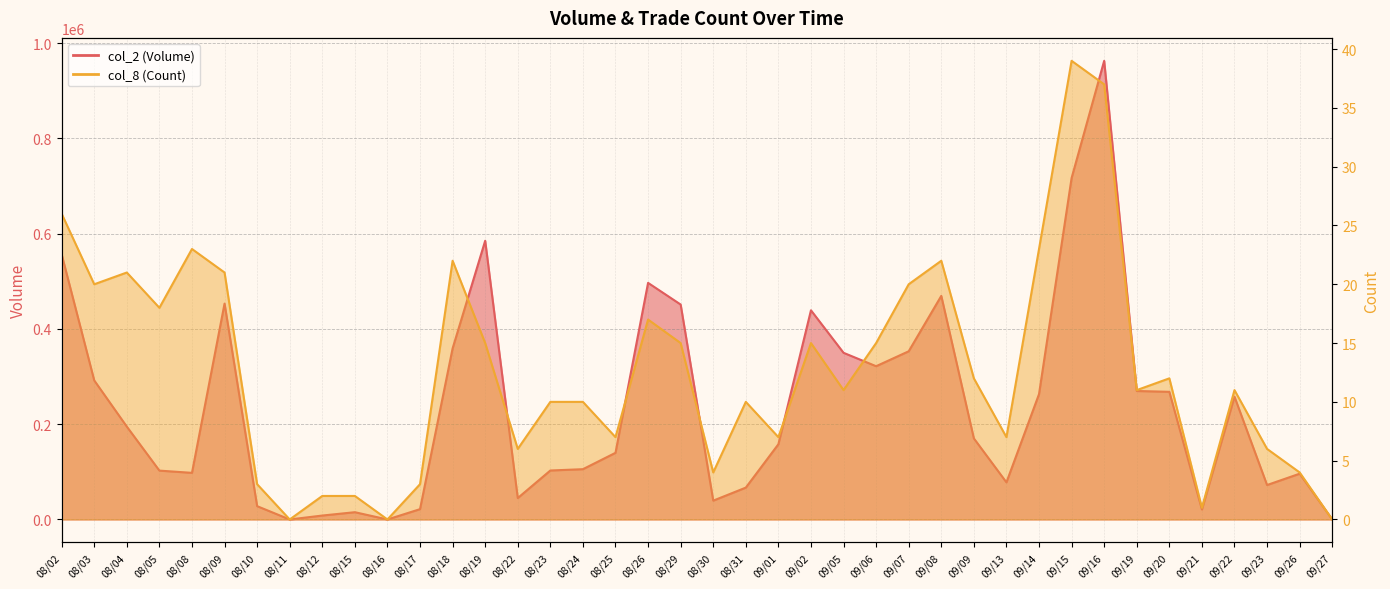

What is the sum of all col_2 (Volume) values?

9427530